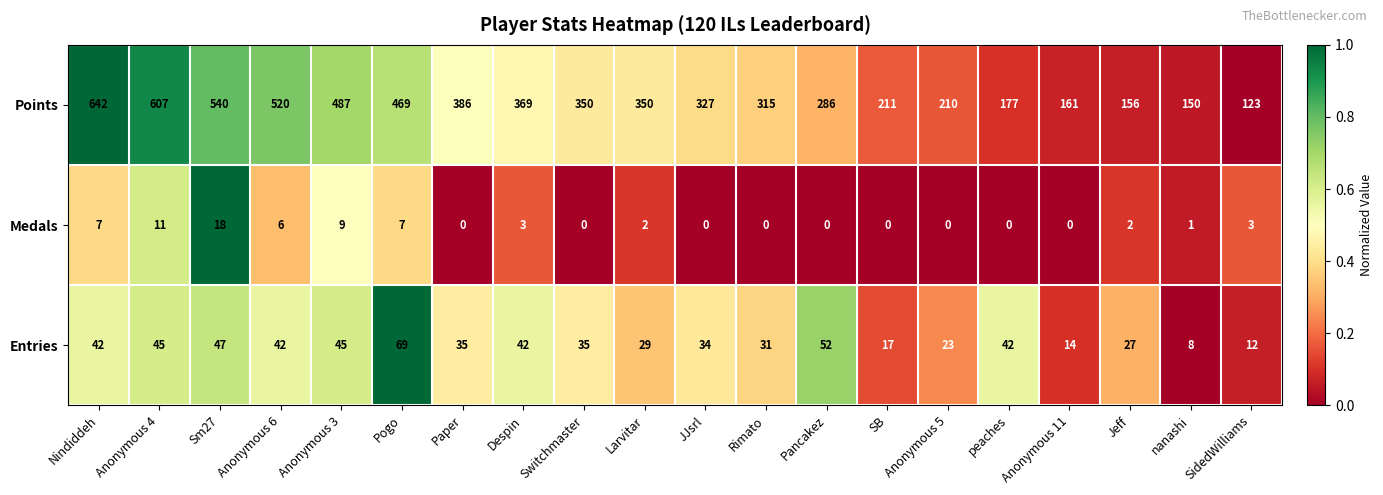

At how many categories does at least one series exceed 0?

20